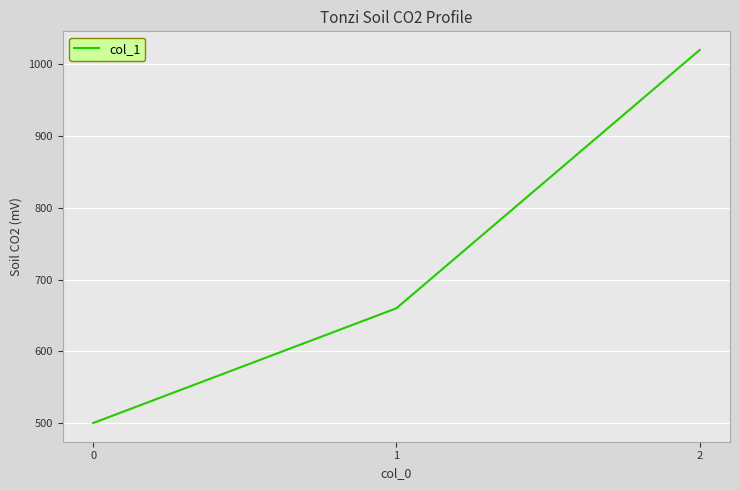

At which label is the value closest to 760?

1